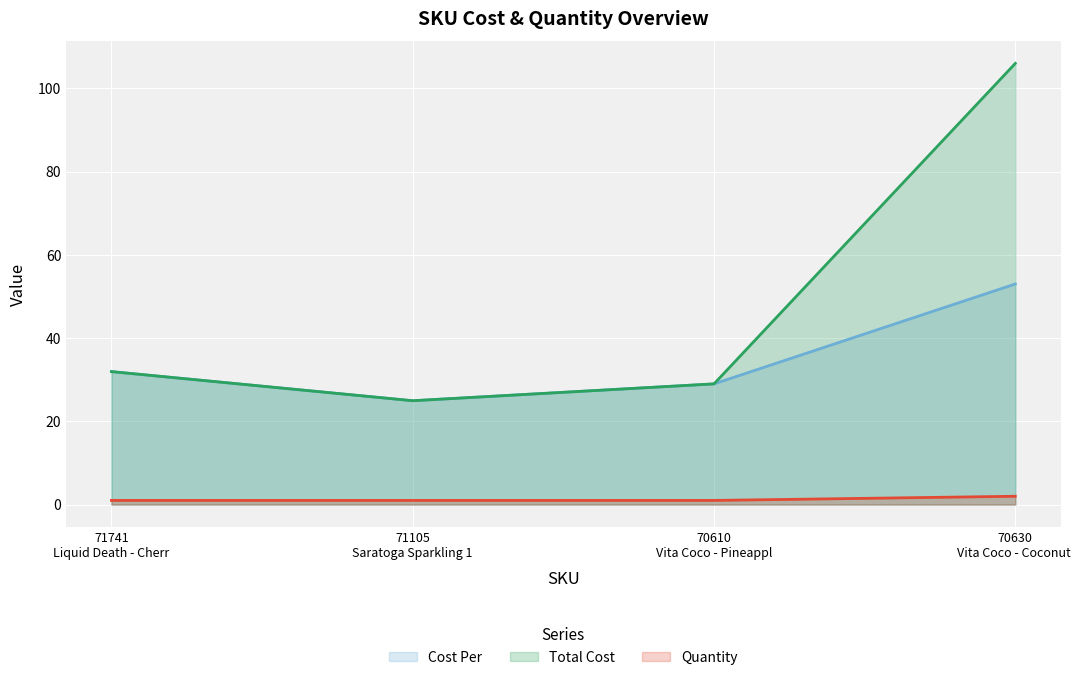

Which category has the highest value in the Quantity series?

70630
Vita Coco - Coconut 